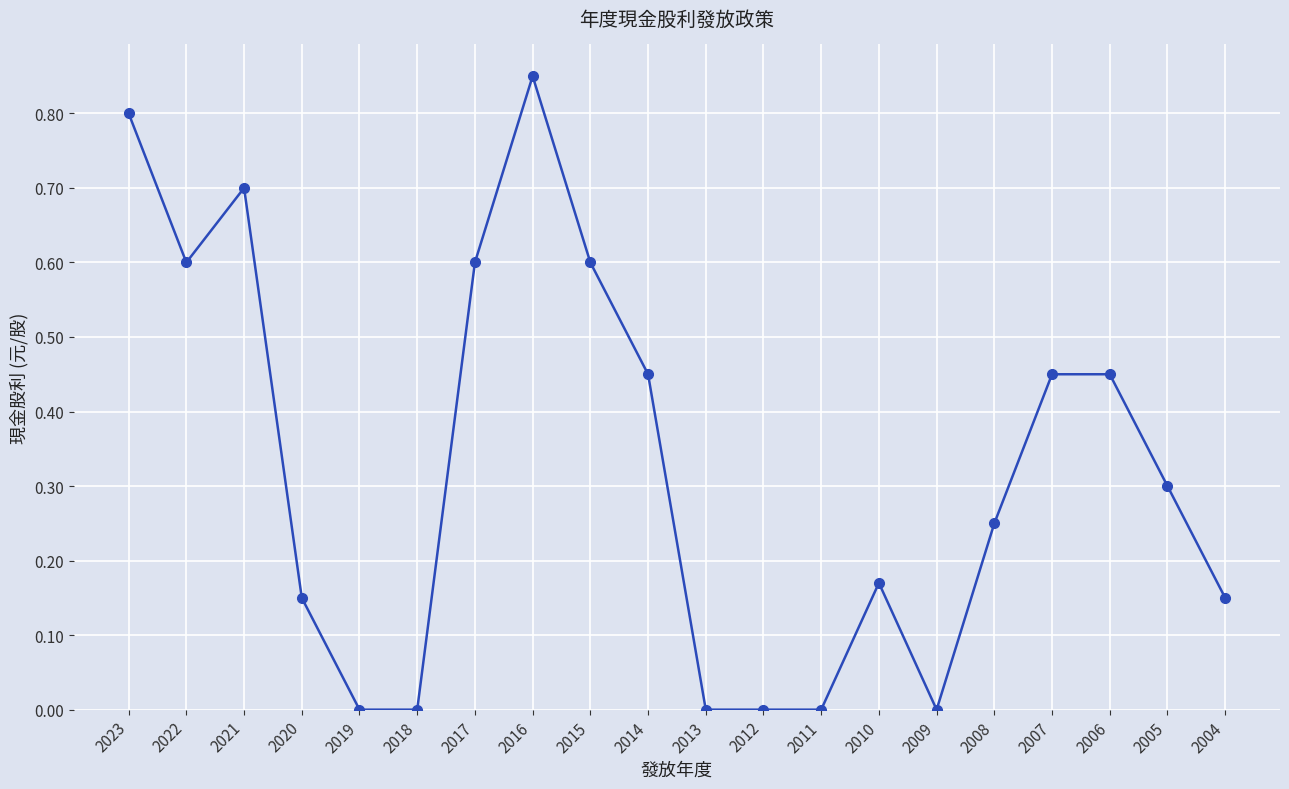

What is the value of the 19th point from the left?

0.3